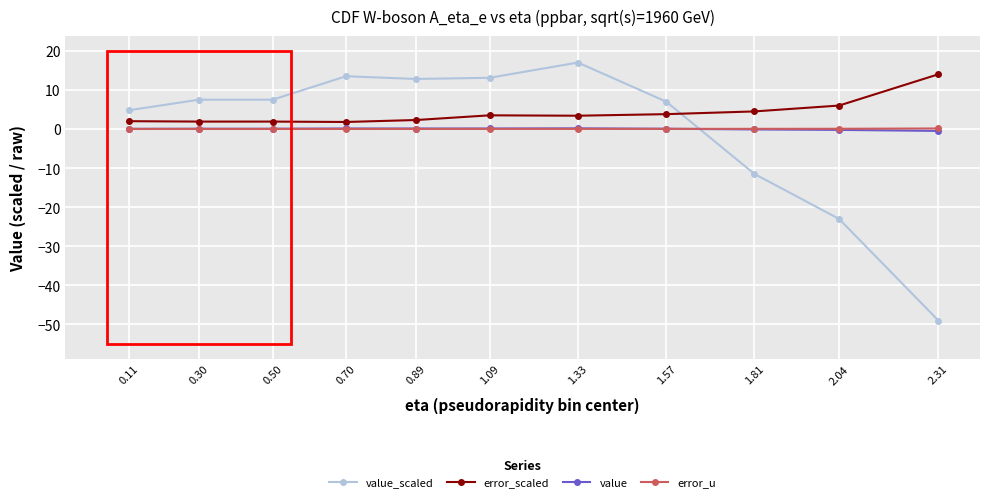

The value_scaled series shows 13.1 at 1.09. True or false?

True